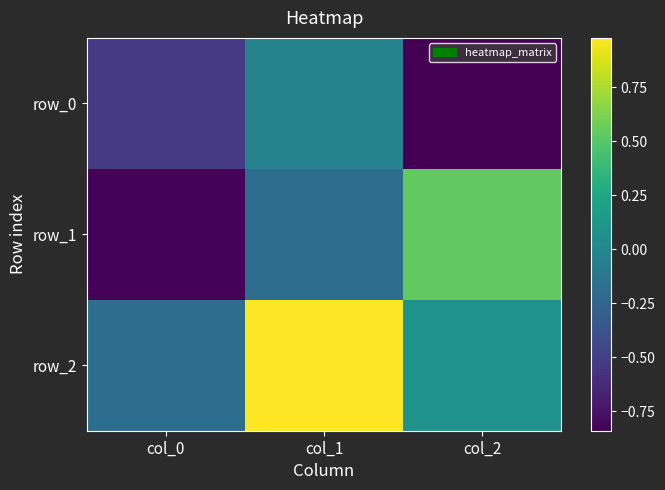

Which series has the largest total across all categories?

row_2